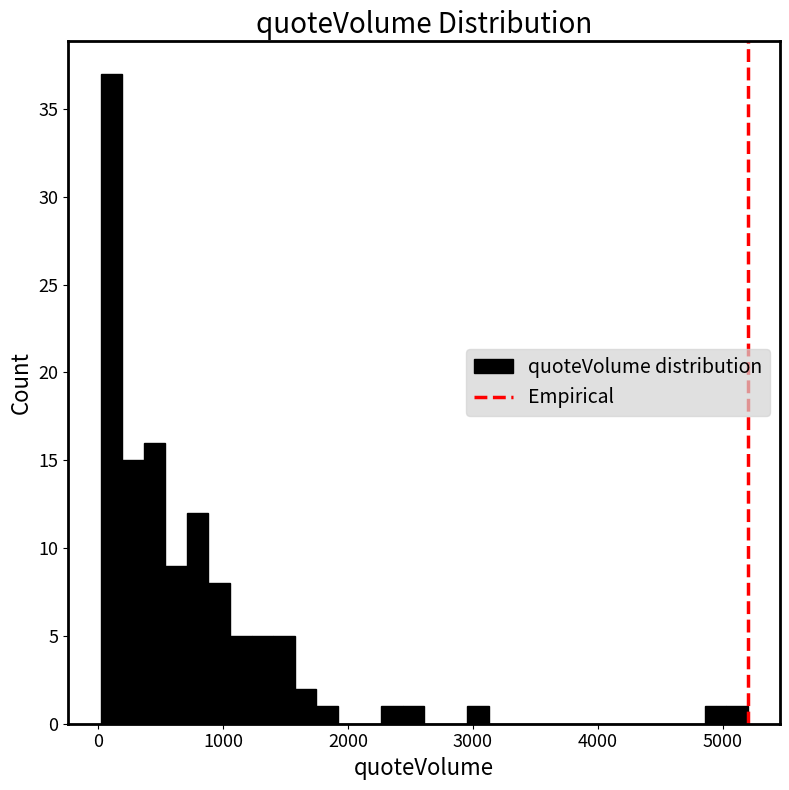

Read against the x-axis, roughly where is the centre of the tallest bar?

100